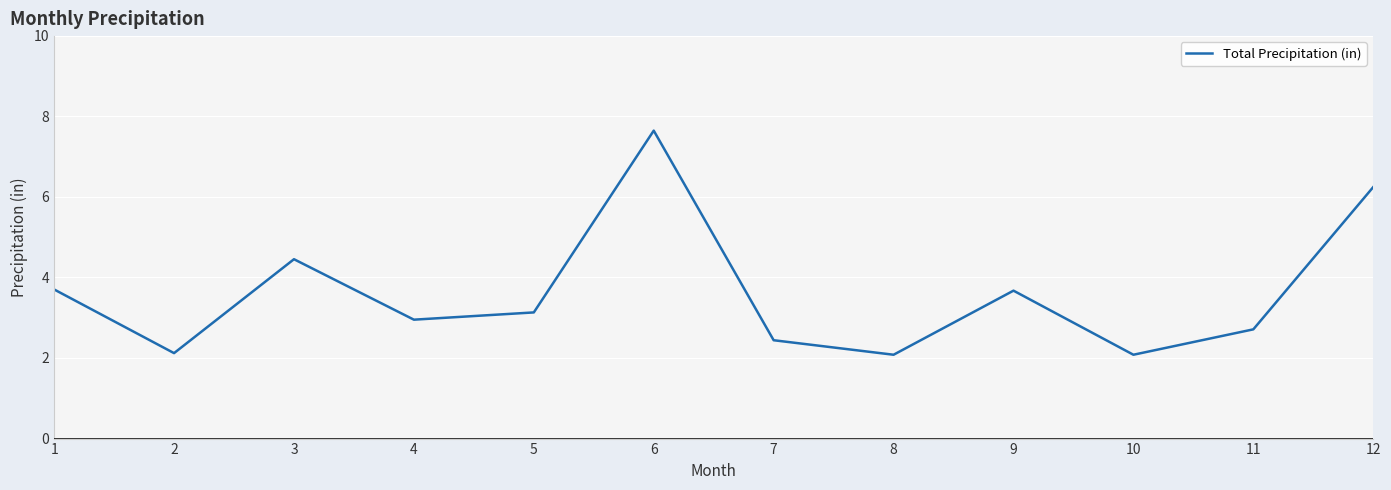

Where does the data first go above 3?

1